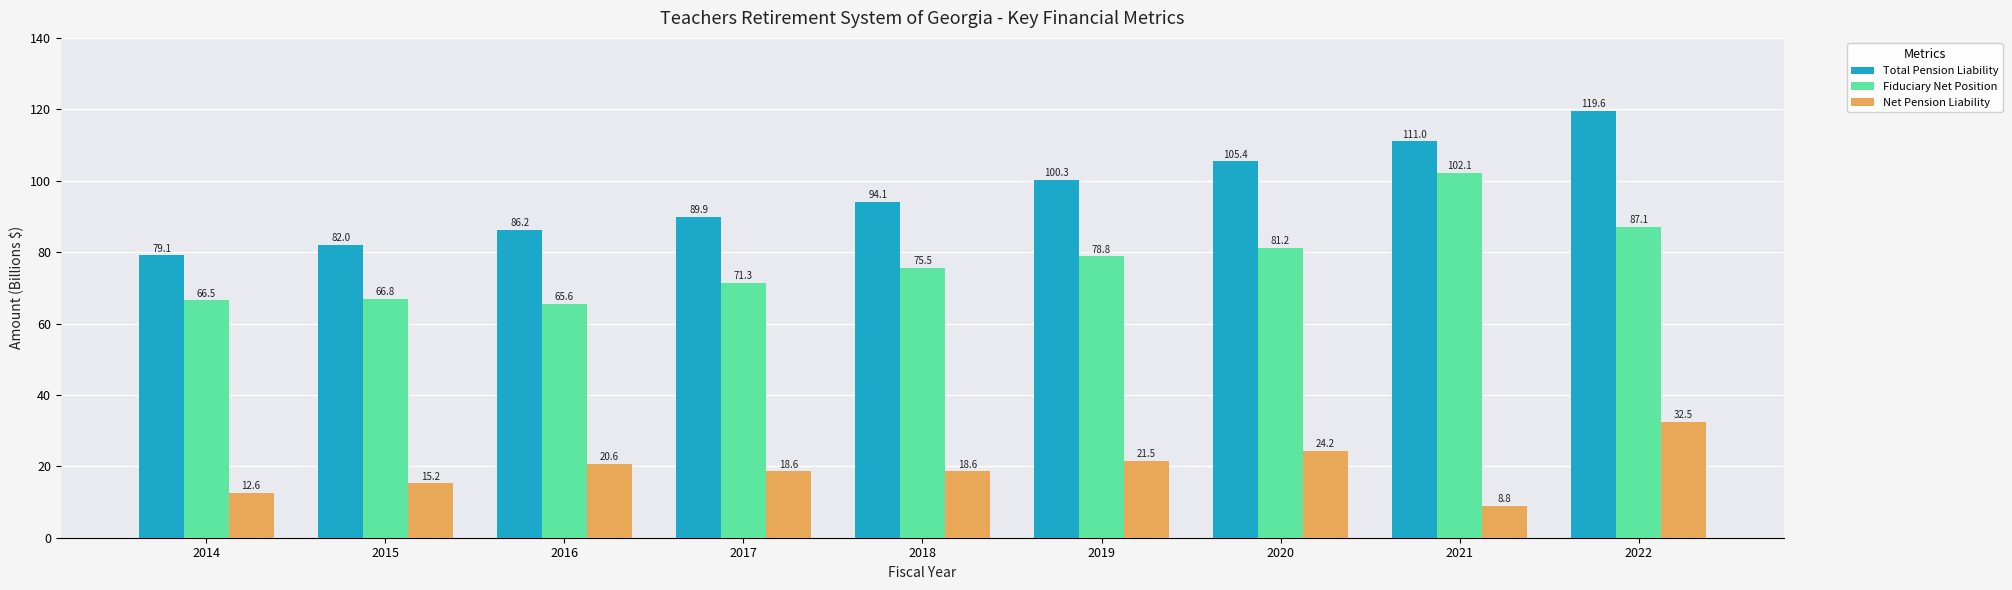

Rank the series at 2018 from lowest to highest value.

Net Pension Liability, Fiduciary Net Position, Total Pension Liability